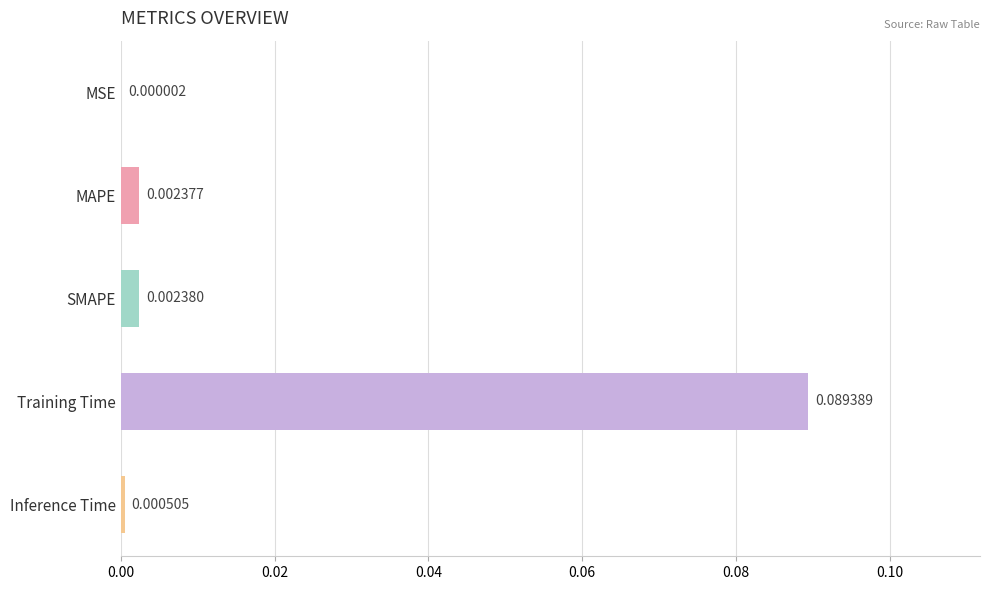

At which category does the chart reach its peak across all series?

Training Time